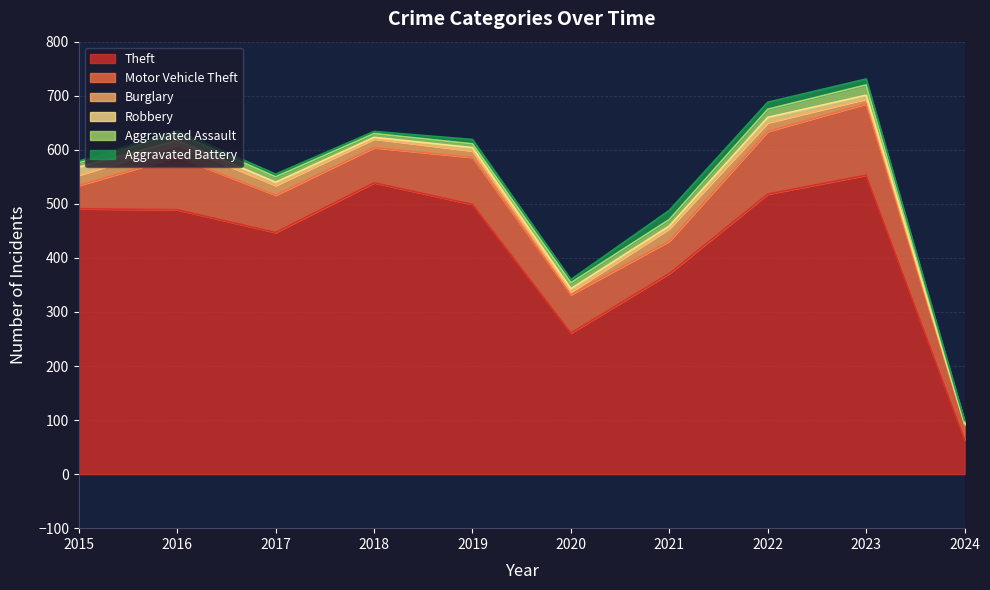

At 2019, list the series in order from smallest to largest.

Robbery, Aggravated Assault, Aggravated Battery, Burglary, Motor Vehicle Theft, Theft